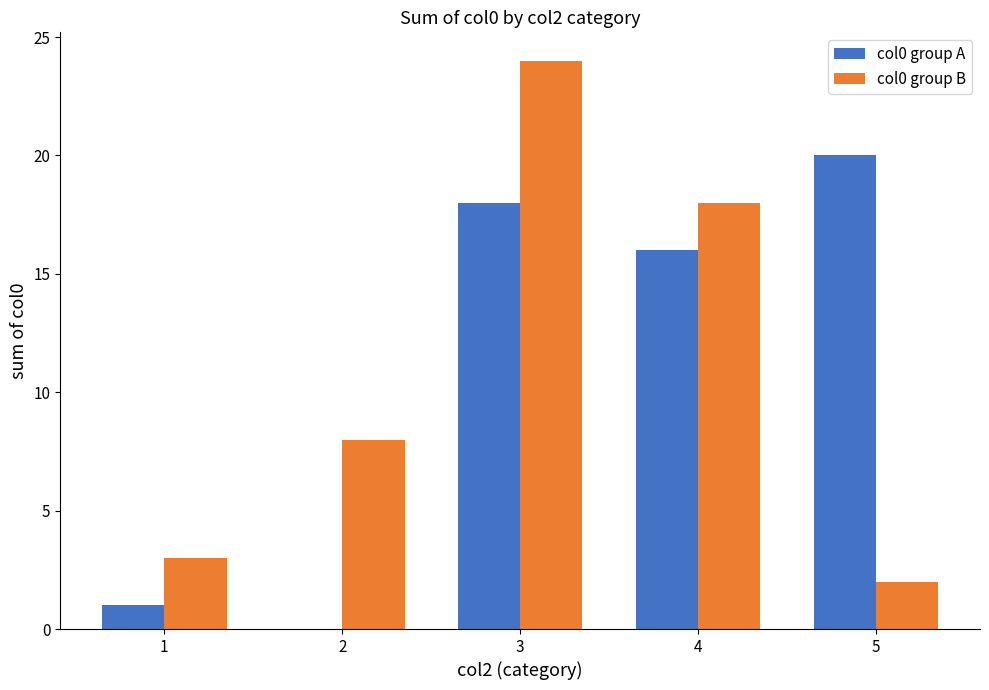

The value of col0 group A at 1 is 1. True or false?

True